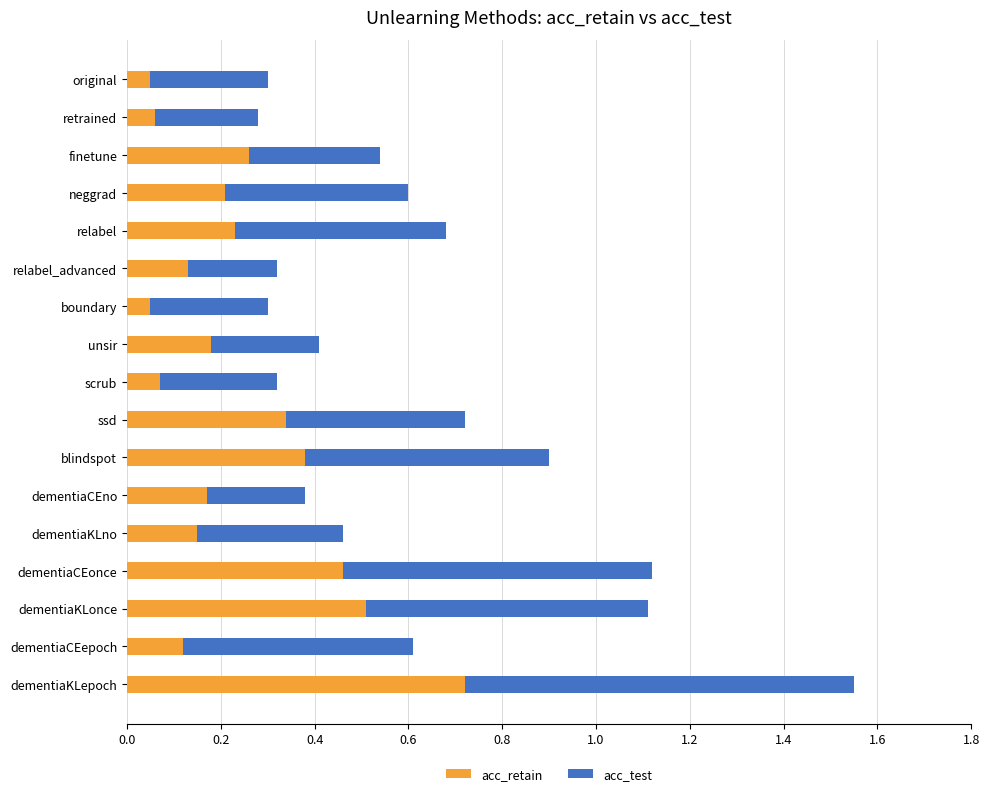

What is the sum of all acc_retain values?

4.1